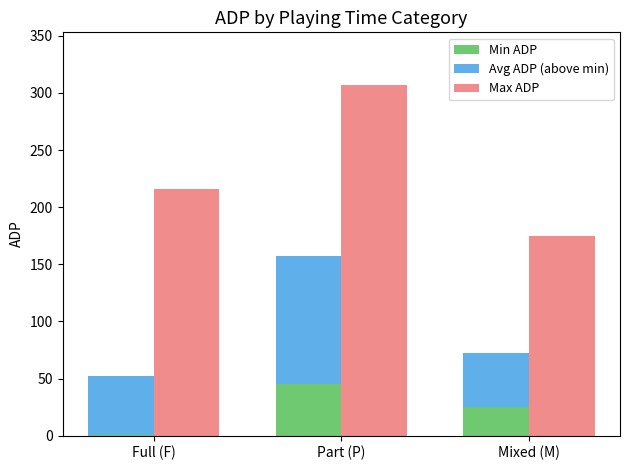

Does the chart contain any negative values?

No